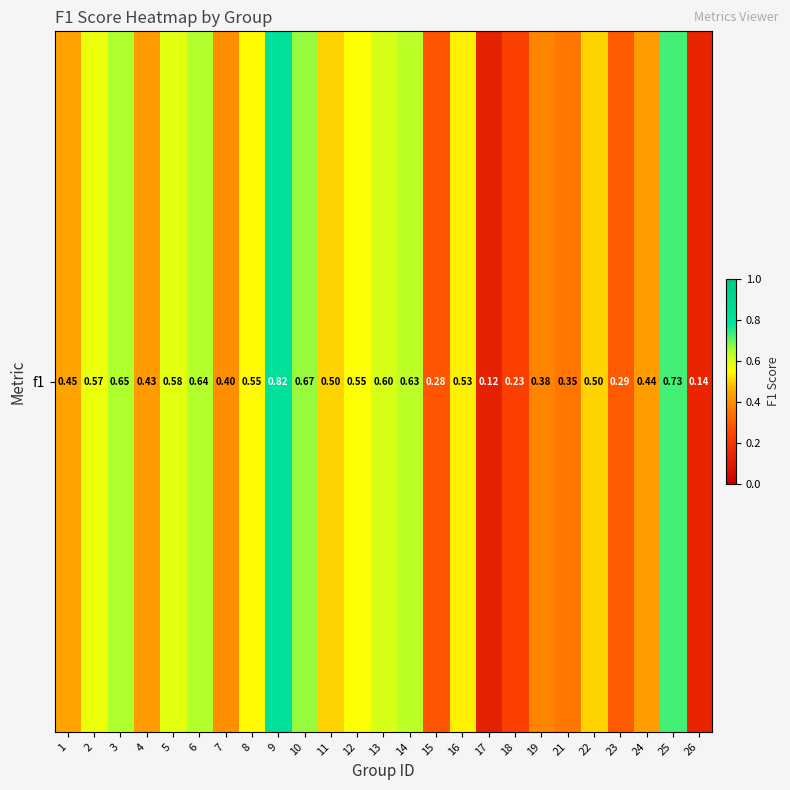

Rank the categories by value from lowest to highest.

17, 26, 18, 15, 23, 21, 19, 7, 4, 24, 1, 11, 22, 16, 8, 12, 2, 5, 13, 14, 6, 3, 10, 25, 9